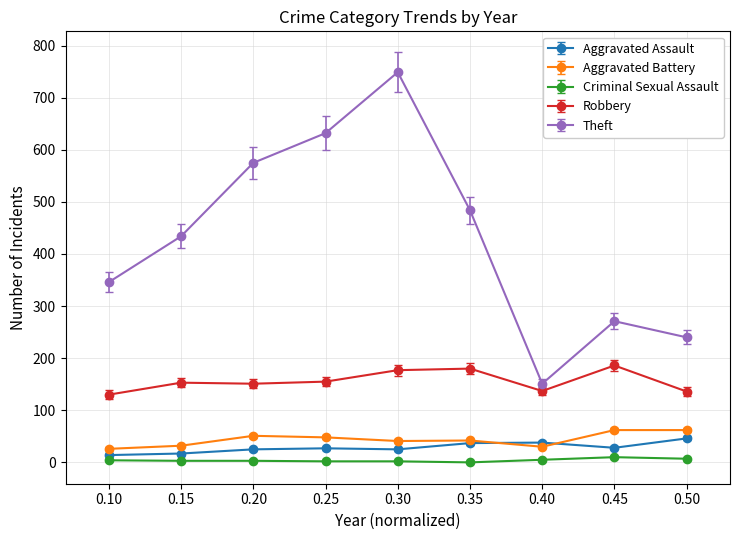

At how many categories does at least one series exceed 462?

4